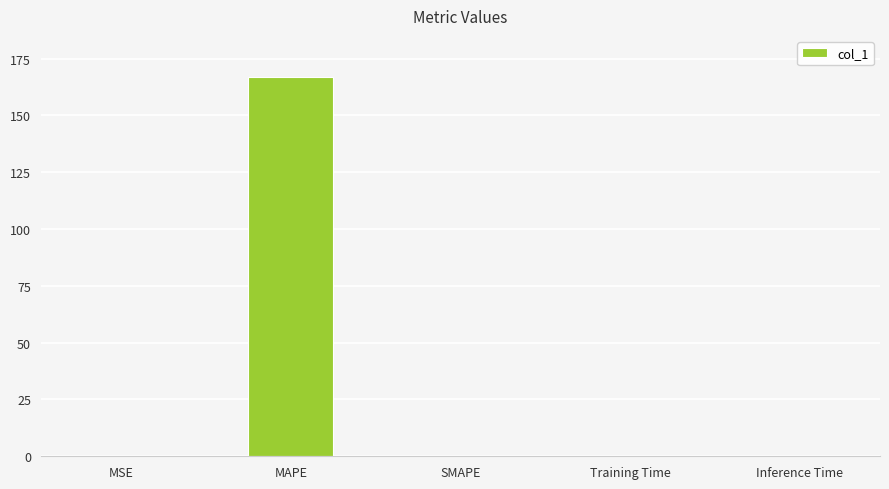

Which label corresponds to the largest value in the chart?

MAPE